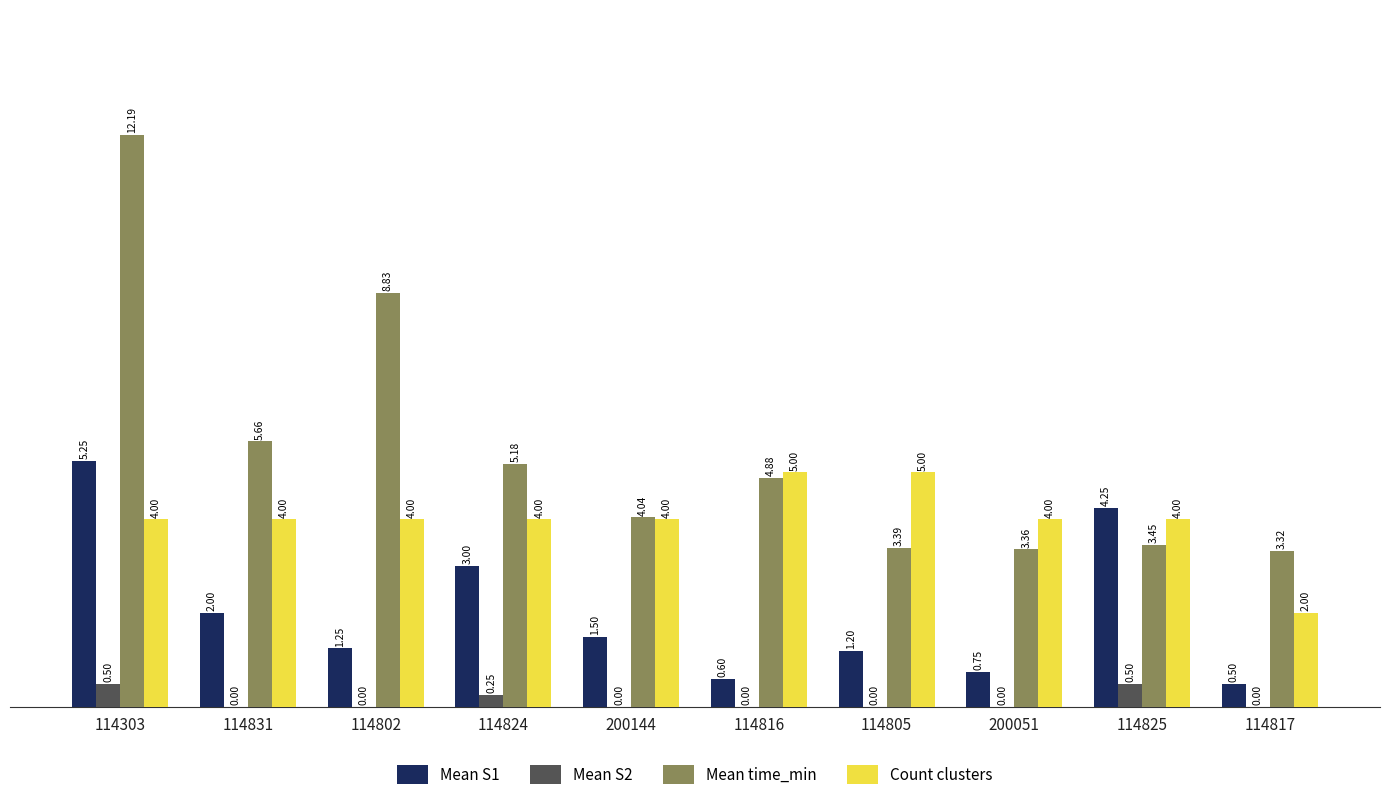

Between 114303 and 200144, which series saw the biggest shift?

Mean time_min